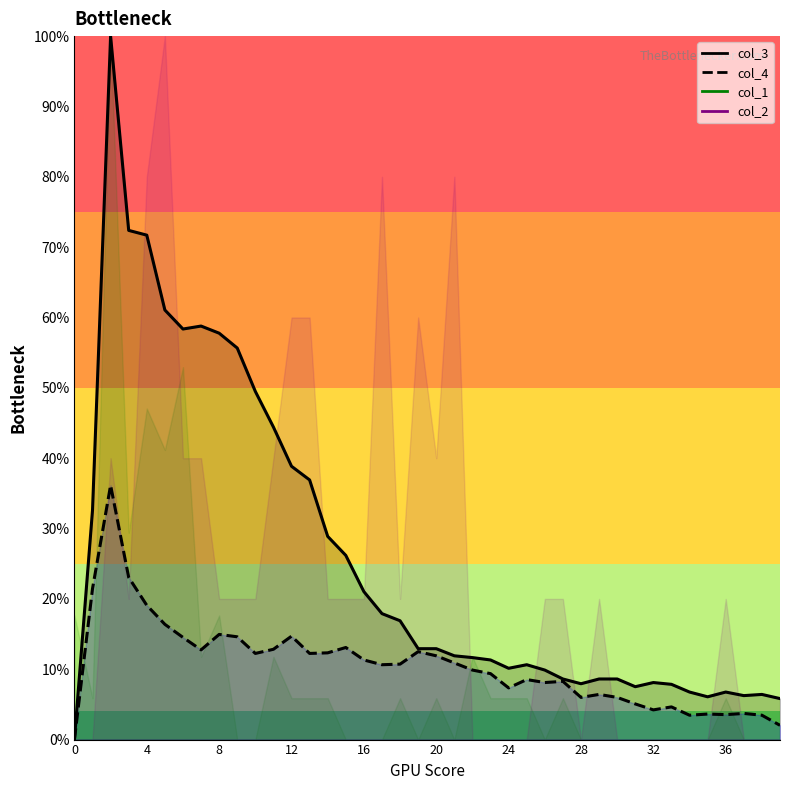

Where is the first local maximum for col_4?

2